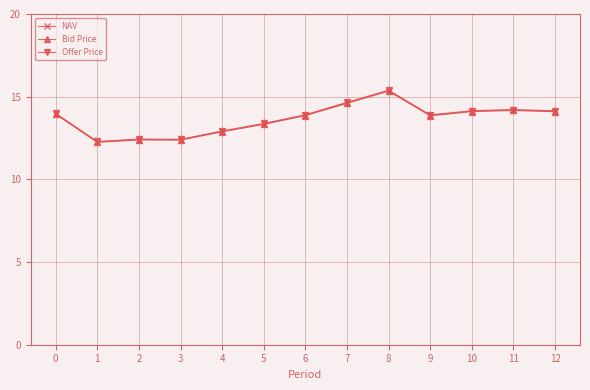

What is the average value of the Bid Price series?

13.6